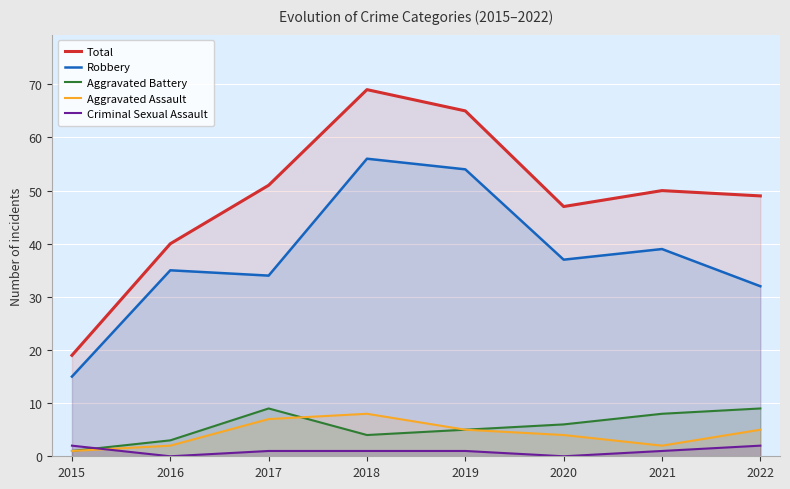

Does the chart display data point markers on the line(s)?

No